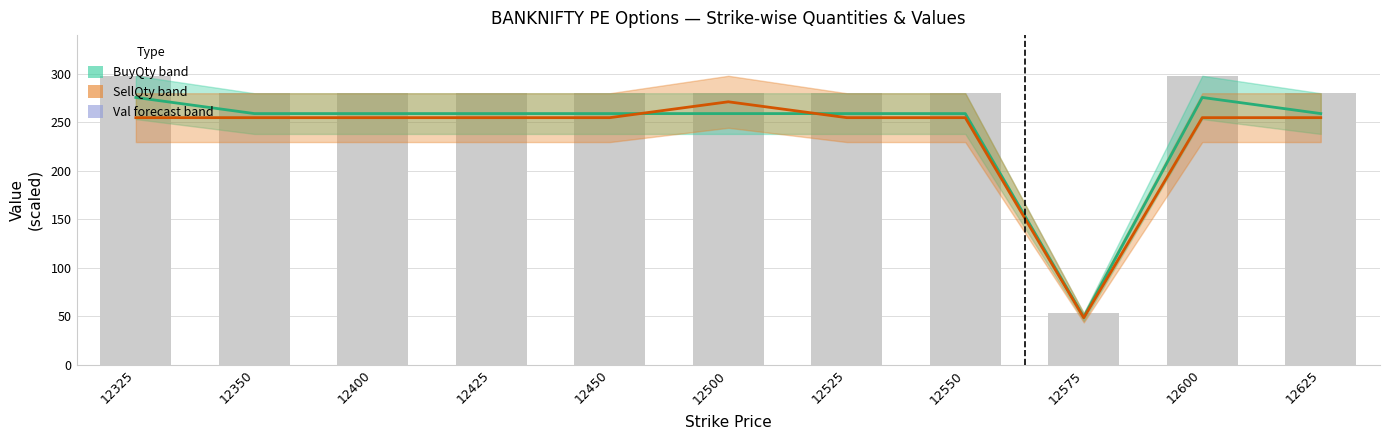

Which has a higher value, 12350 or 12425?

12350